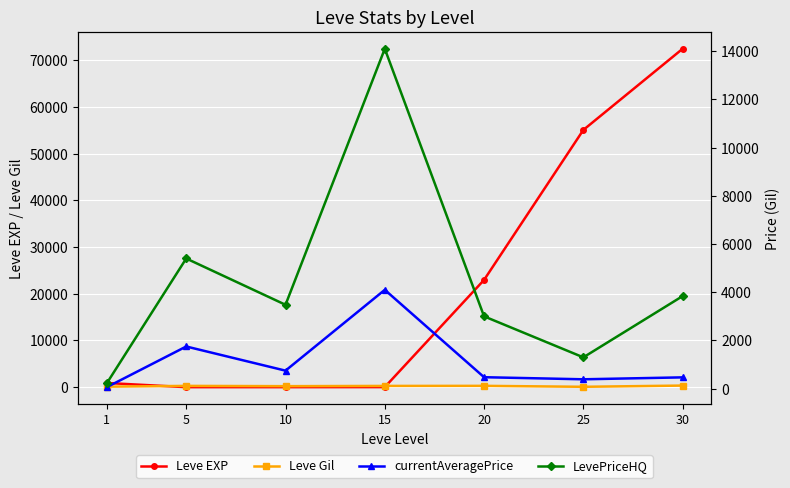

After their last crossing, which series has the higher values: Leve EXP or currentAveragePrice?

Leve EXP